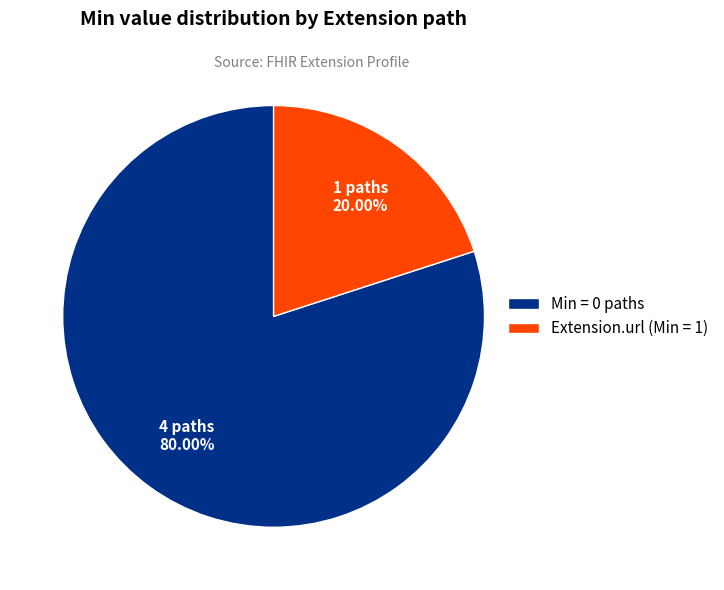

Rank the categories by value from lowest to highest.

Extension.url (Min = 1), Min = 0 paths